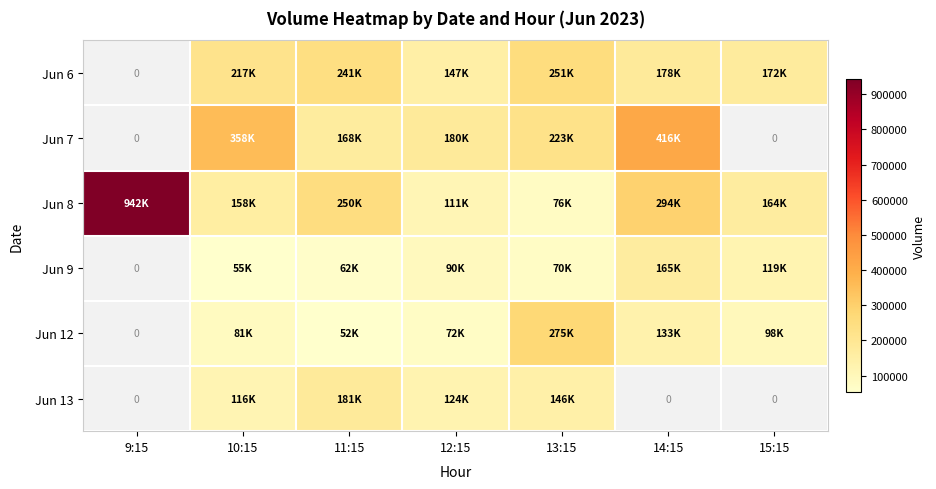

Which has a higher value, 14:15 or 11:15?

11:15